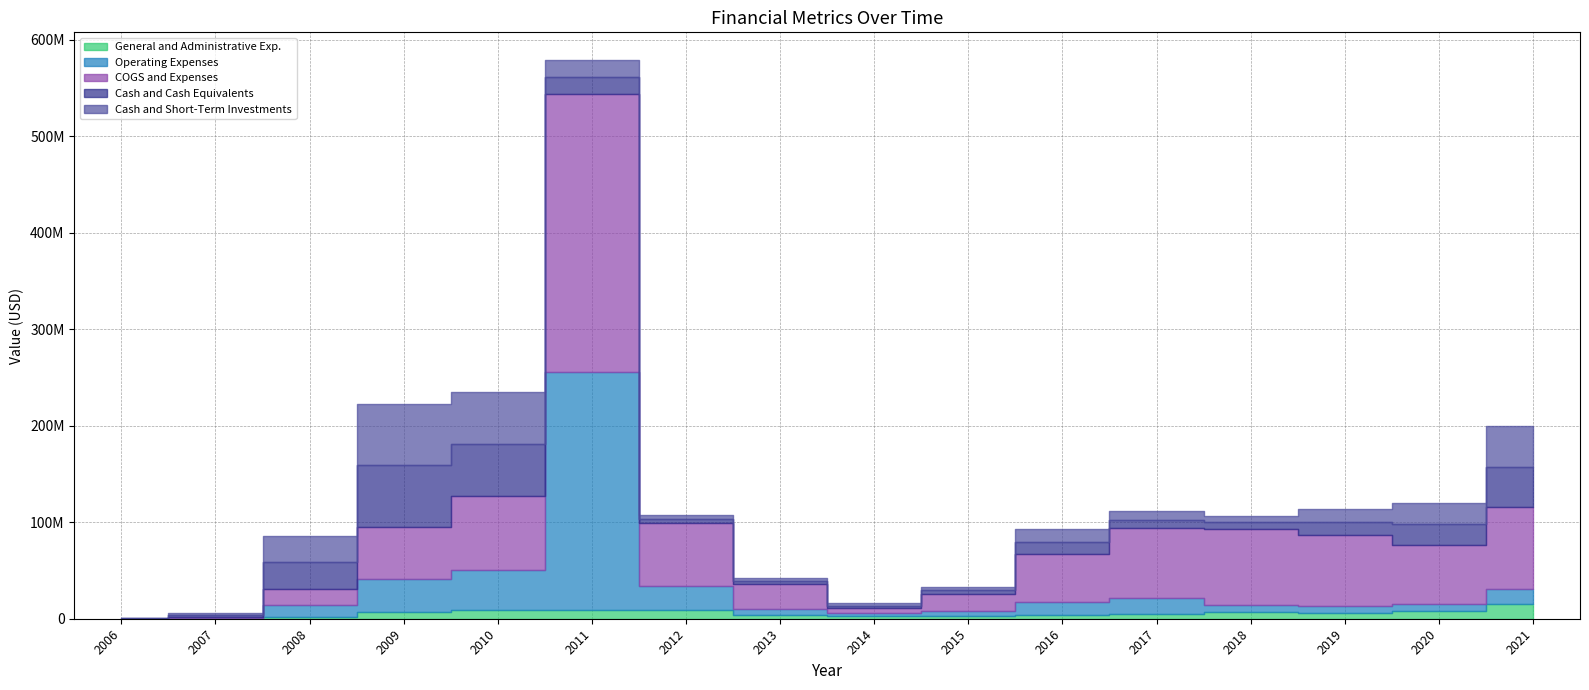

What is the minimum value for COGS and Expenses?

4576